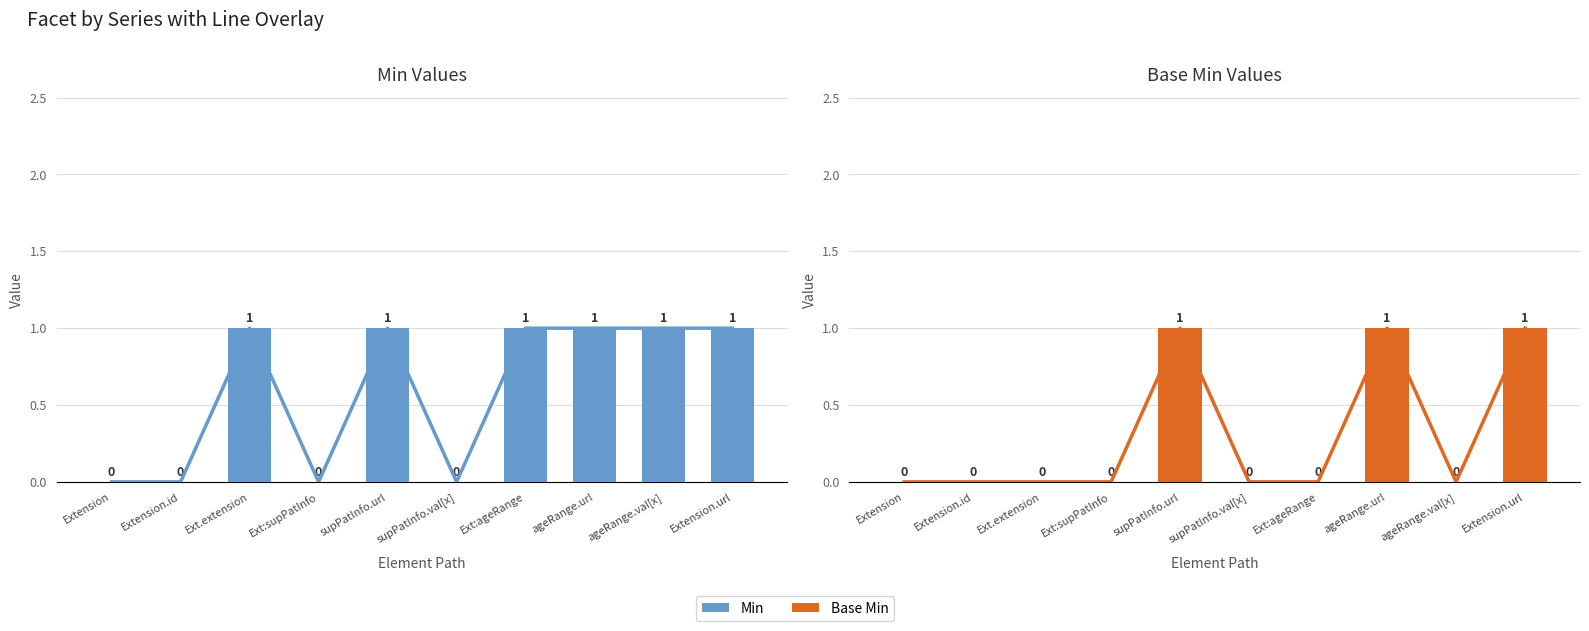

Reading left to right, transcribe all the data shown in this chart.

Min: 0	0	1	0	1	0	1	1	1	1
Base Min: 0	0	0	0	1	0	0	1	0	1